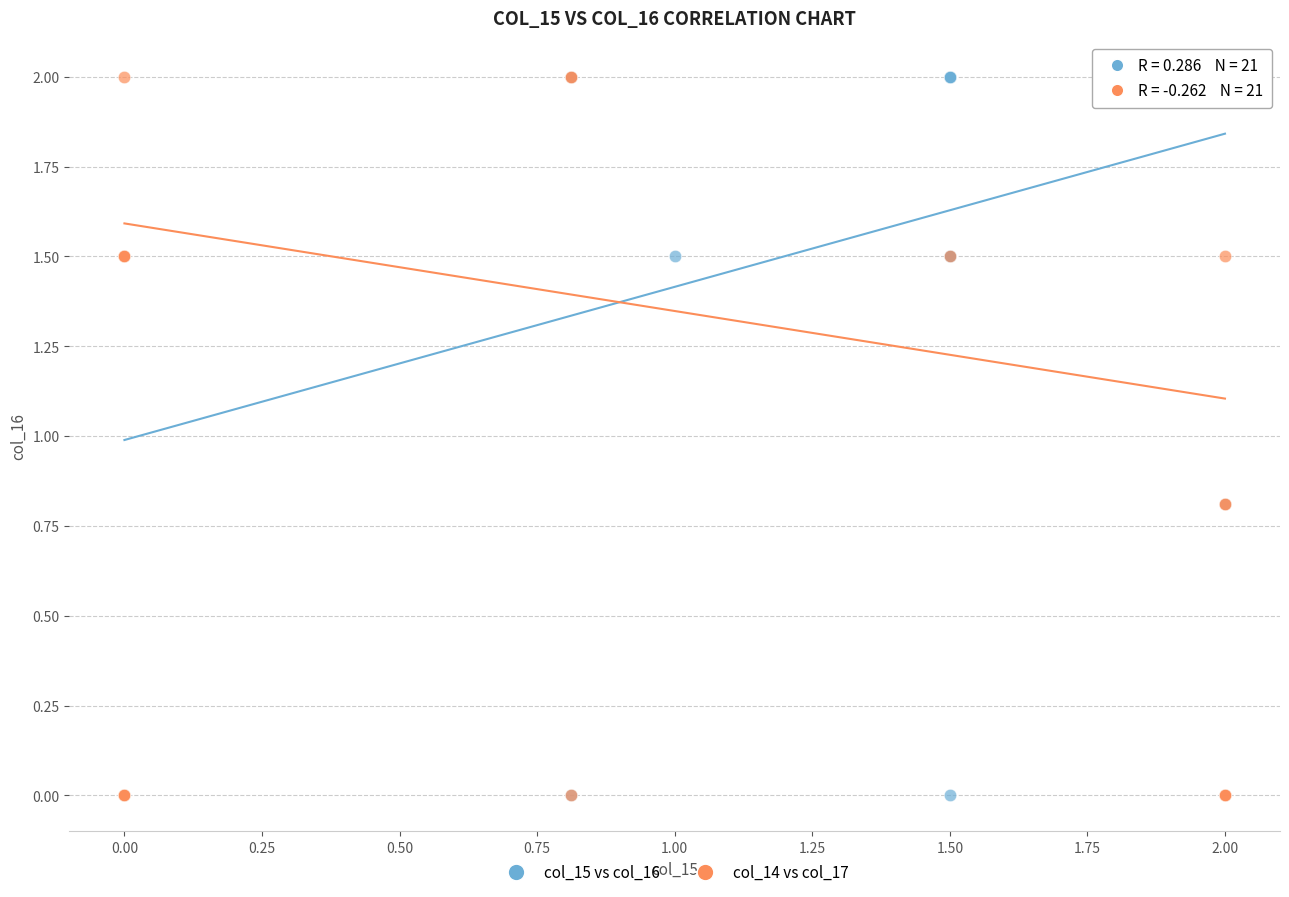

What are all the series names shown in the legend?

col_15 vs col_16, col_14 vs col_17